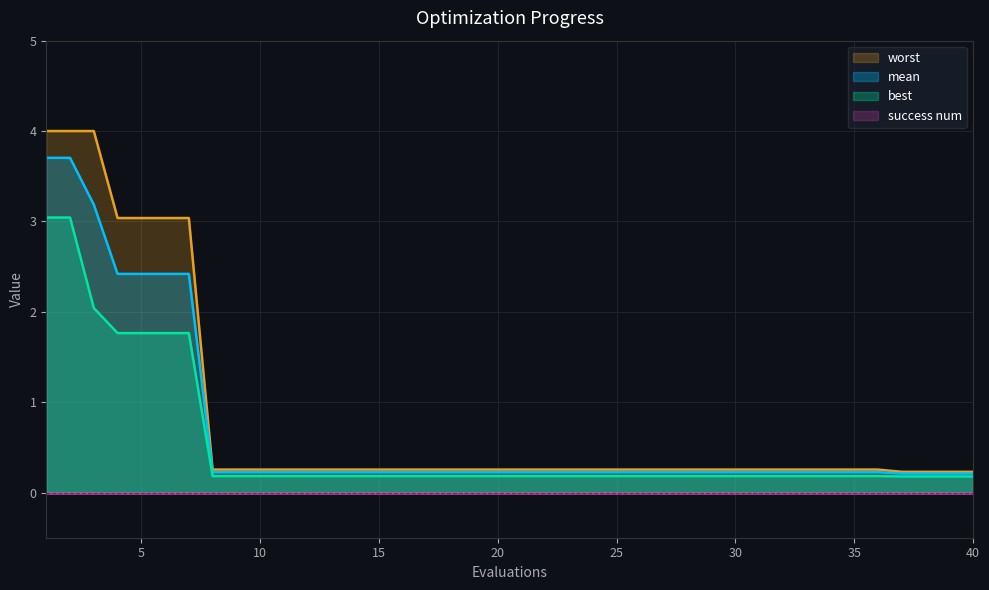

Which series has the largest range (max minus min)?

worst